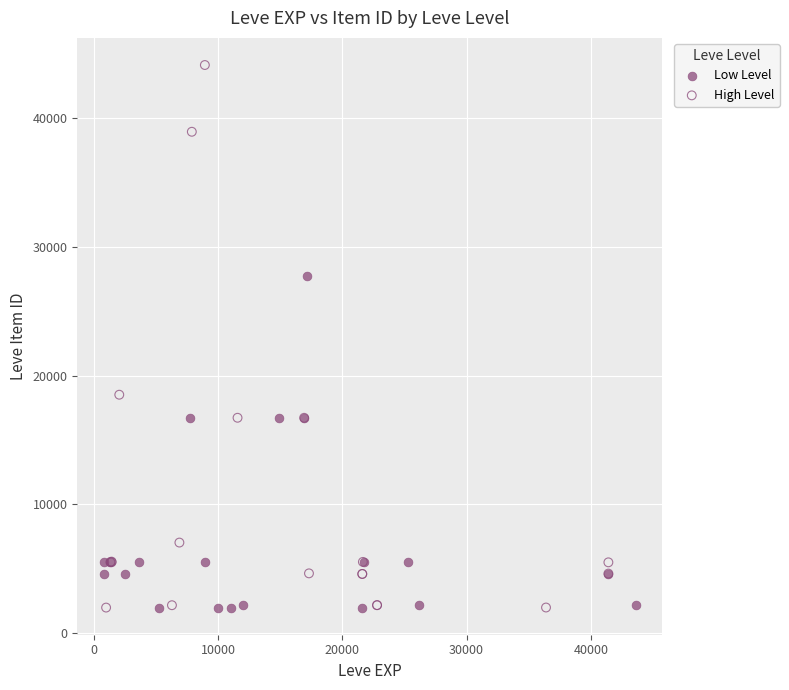

Which series contains the highest Y value?

High Level